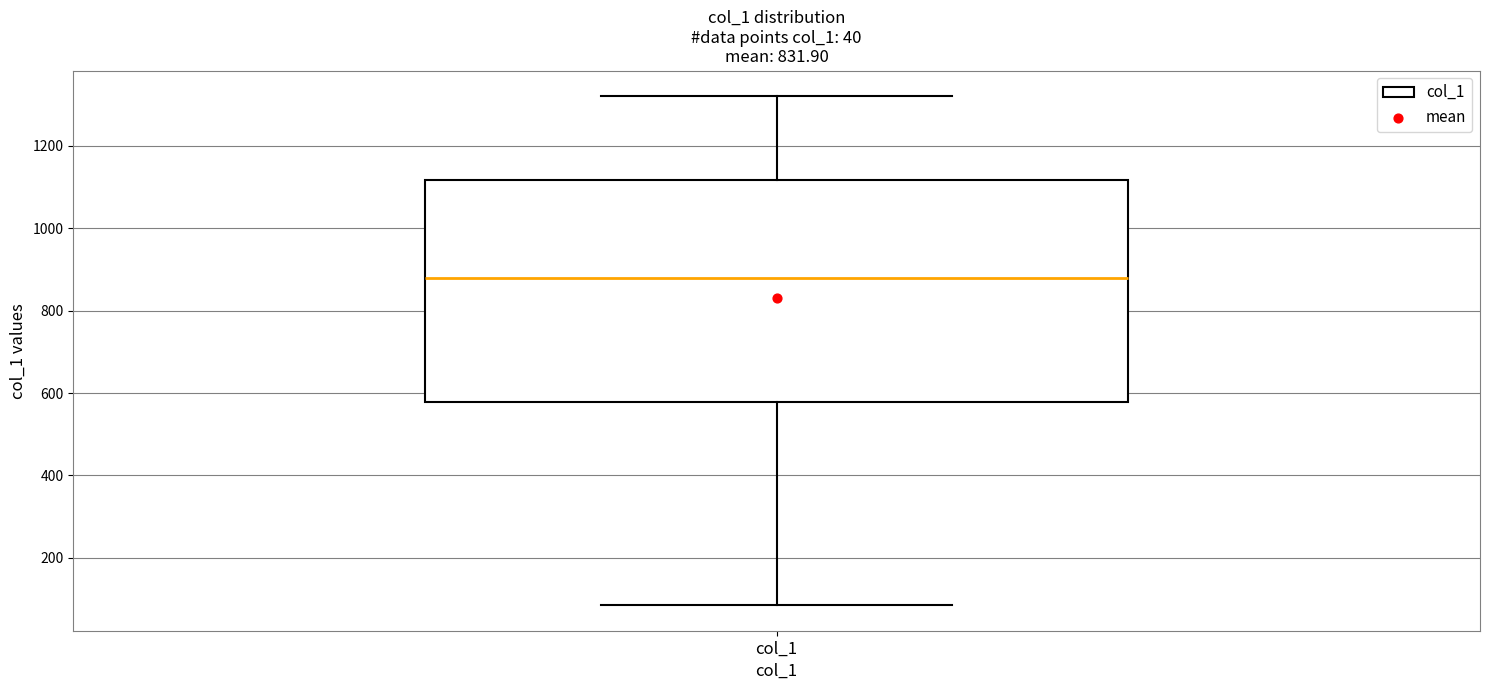

Transcribe this box plot: give where the median line is, the range the box spans, and where the two whiskers end, as read against the y-axis. The values are not printed on the chart, so give them approximately, as read against the axis.

median 880, box 580 to 1120, whiskers 80 to 1320